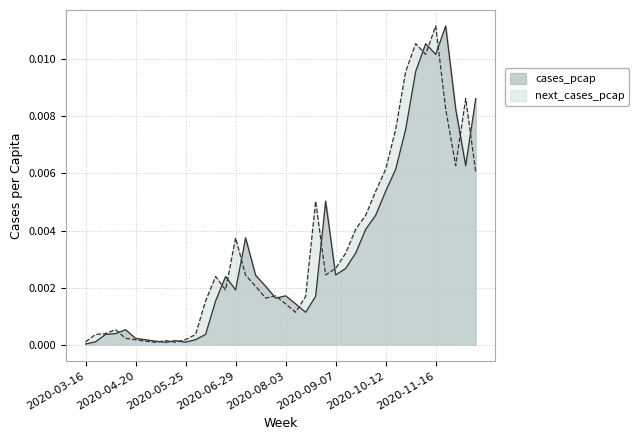

True or false: next_cases_pcap has more than 1 interior local peaks.

True